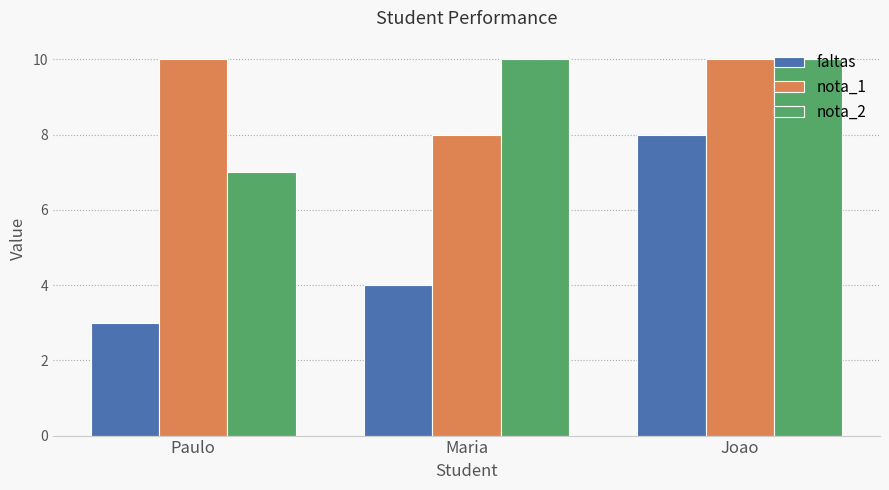

What is the difference between the maximum and minimum values in the nota_1 series?

2